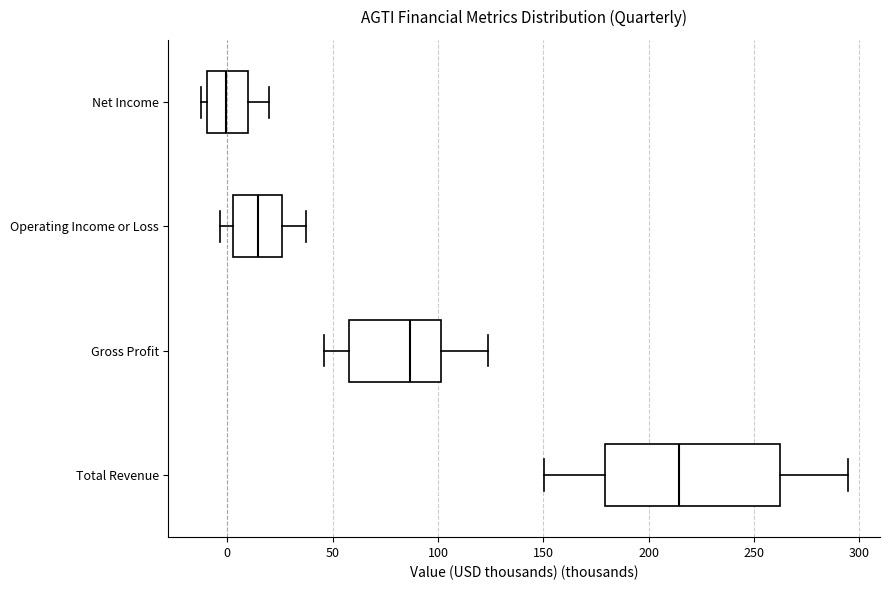

Reading bottom to top, transcribe this box plot: for each box, give where its median line is, the range the box spans, and where its two whiskers end, as read against the x-axis. The values are not printed on the chart, so give them approximately, as read against the axis.

Total Revenue: median 215, box 180 to 260, whiskers 150 to 295
Gross Profit: median 85, box 60 to 100, whiskers 45 to 125
Operating Income or Loss: median 15, box 5 to 25, whiskers -5 to 35
Net Income: median 0, box -10 to 10, whiskers -15 to 20